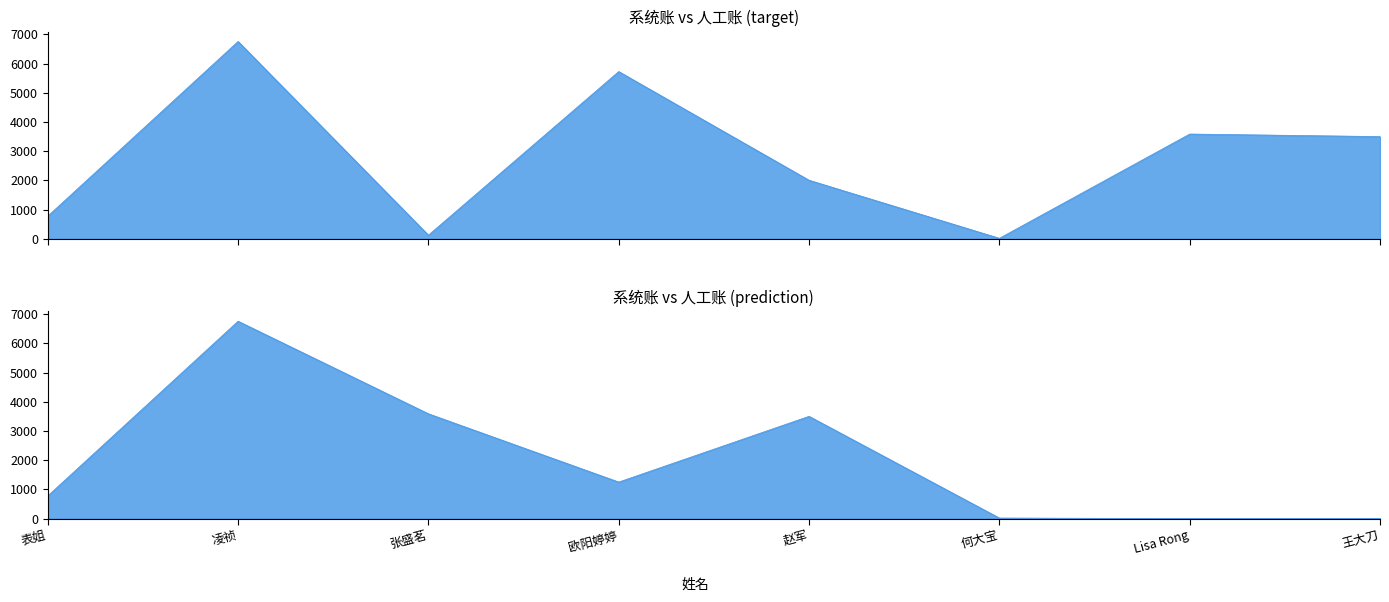

How many points are lower than both their immediate neighbors (excluding endpoints)?

2